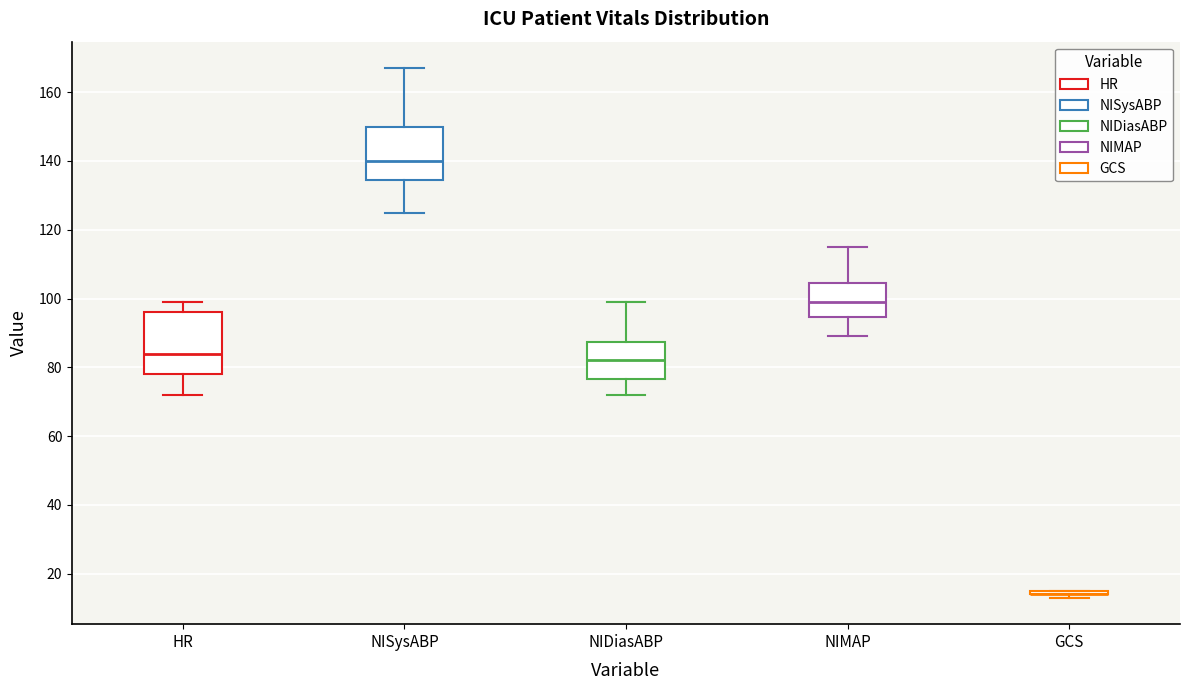

Comparing the boxes themselves (not the whiskers), which one is the tallest?

HR